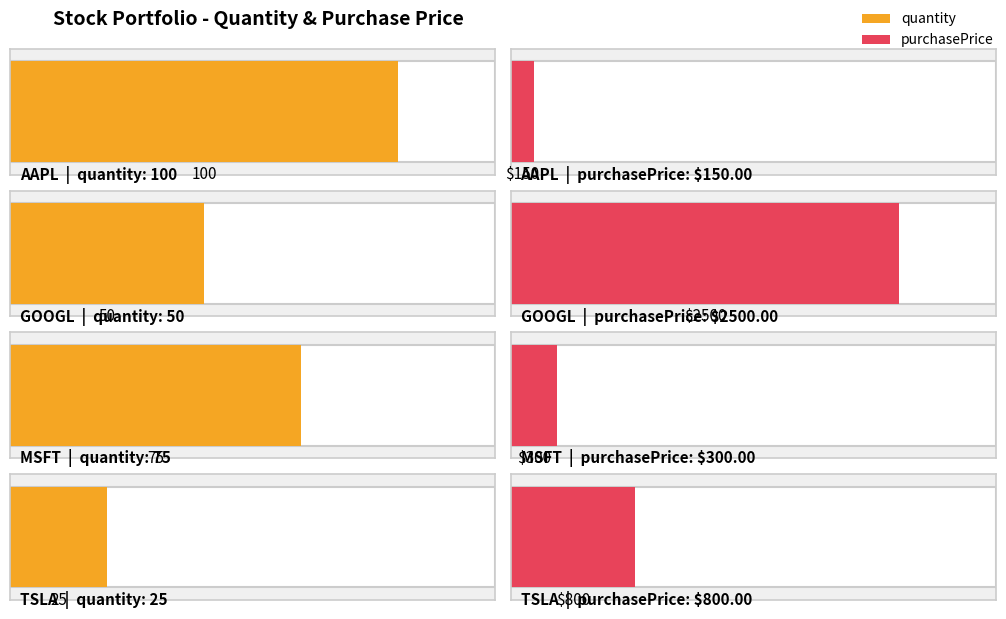

What is the sum of the quantity values at TSLA and AAPL?

125